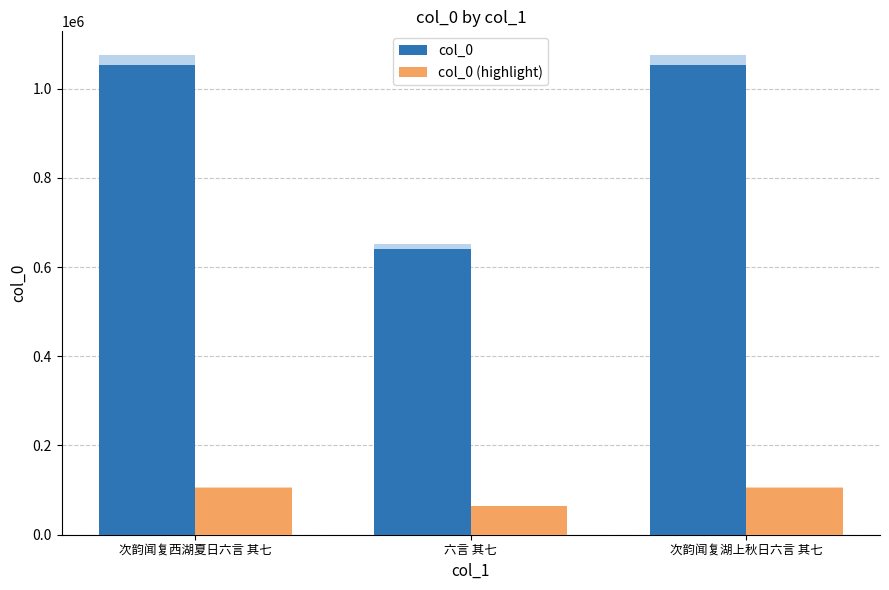

How many data points in col_0 (highlight) are less than 105348?

1